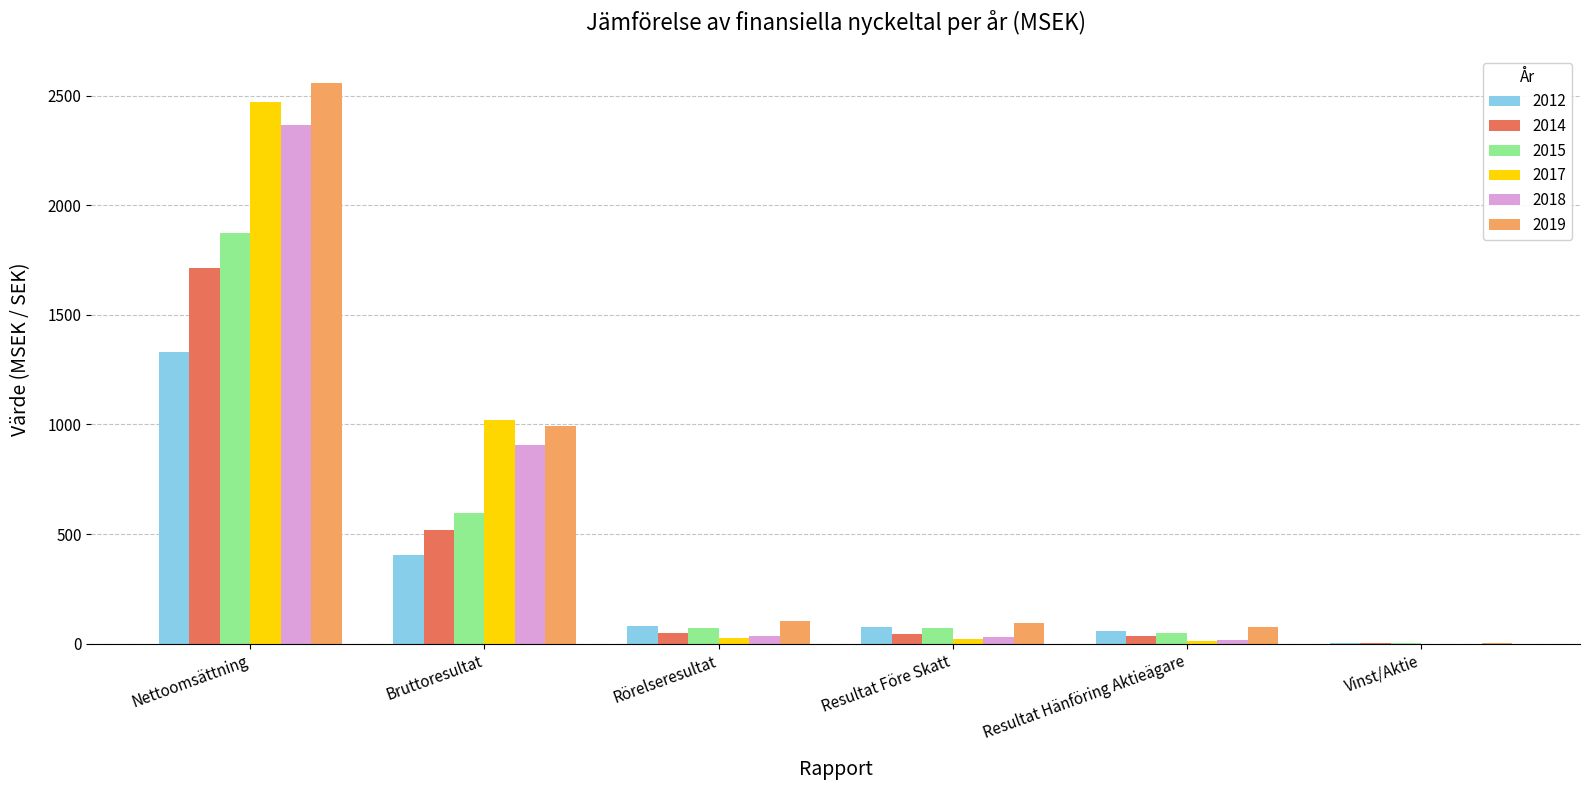

What is the difference between the 2019 values at Resultat Före Skatt and Resultat Hänföring Aktieägare?

18.6